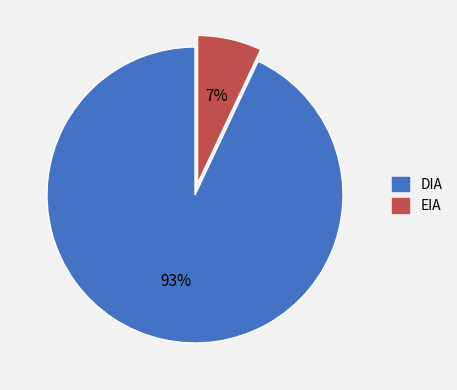

Count the number of slices in the pie.

2